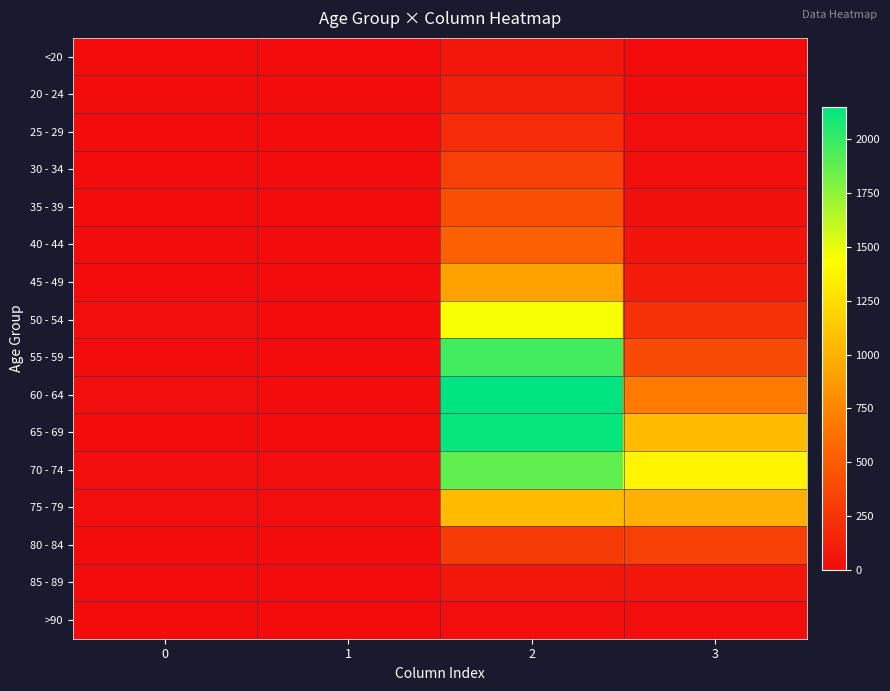

Reading left to right, extract all data points from this chart.

<20: 0=0	1=1	2=62	3=7
20 - 24: 0=1	1=0	2=121	3=2
25 - 29: 0=0	1=0	2=196	3=13
30 - 34: 0=0	1=2	2=333	3=14
35 - 39: 0=2	1=1	2=420	3=26
40 - 44: 0=0	1=1	2=530	3=53
45 - 49: 0=2	1=1	2=915	3=97
50 - 54: 0=9	1=3	2=1450	3=227
55 - 59: 0=8	1=6	2=1965	3=392
60 - 64: 0=11	1=8	2=2151	3=689
65 - 69: 0=6	1=6	2=2130	3=1057
70 - 74: 0=13	1=14	2=1882	3=1381
75 - 79: 0=10	1=12	2=1053	3=993
80 - 84: 0=7	1=4	2=296	3=333
85 - 89: 0=3	1=1	2=62	3=64
>90: 0=0	1=0	2=15	3=9